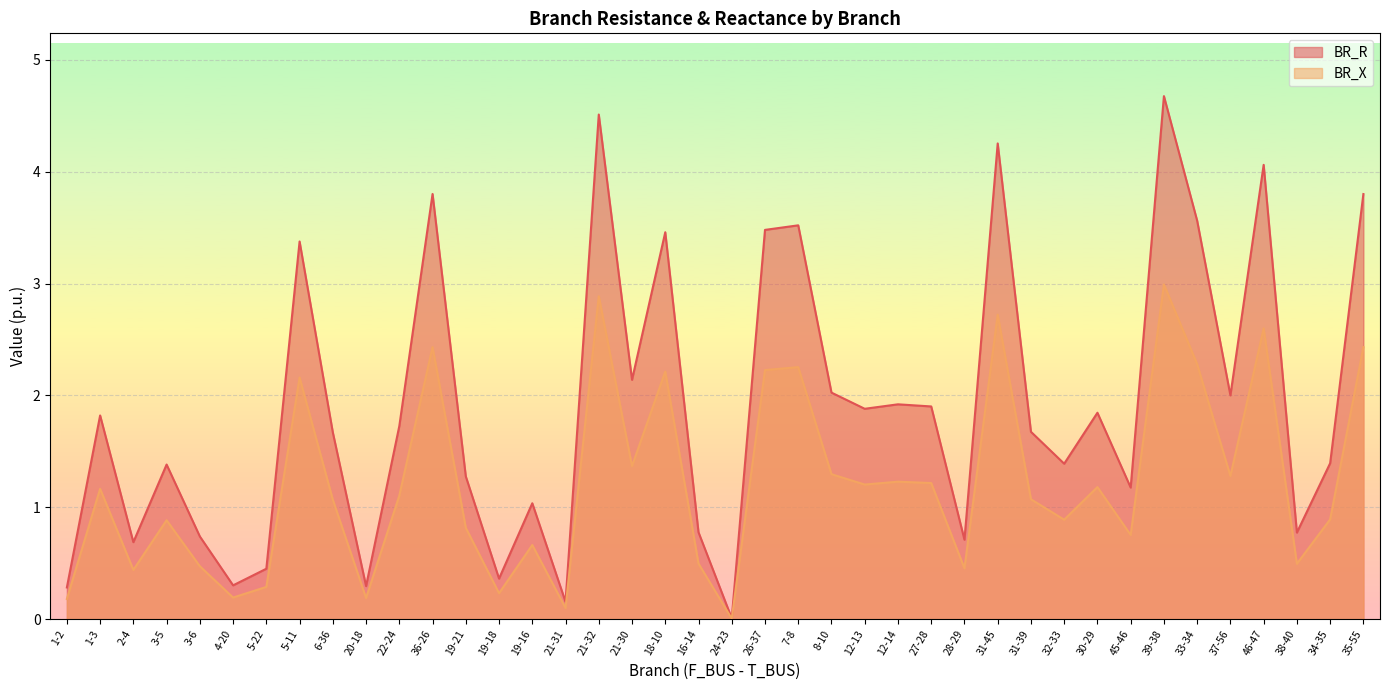

Which series has the largest total across all categories?

BR_R